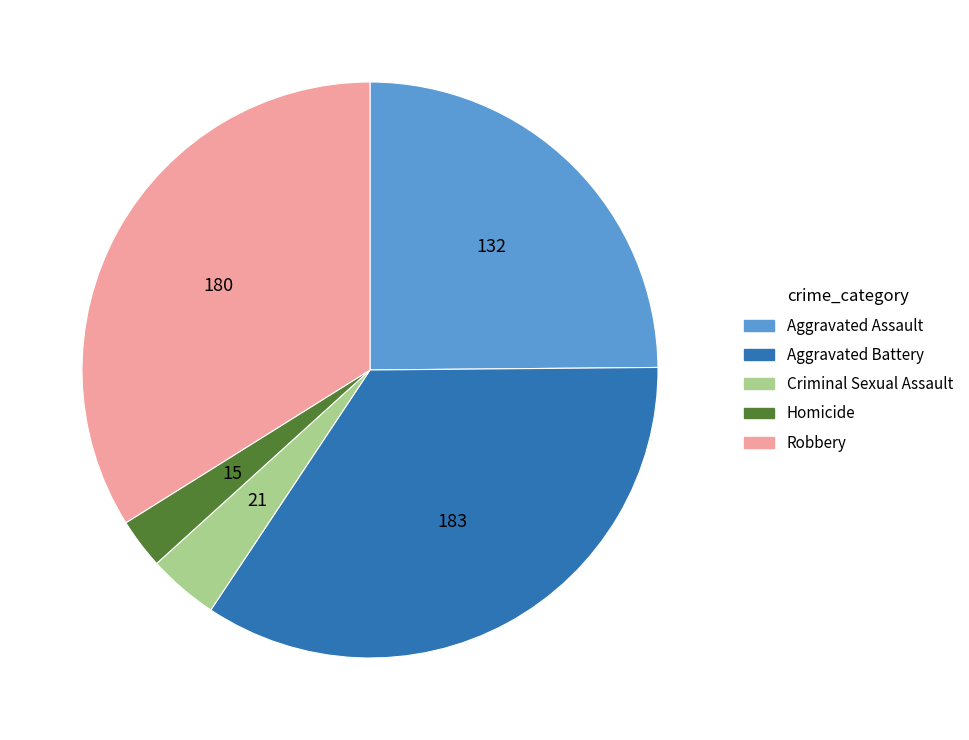

Combined, do Robbery and Criminal Sexual Assault account for over 50%?

No